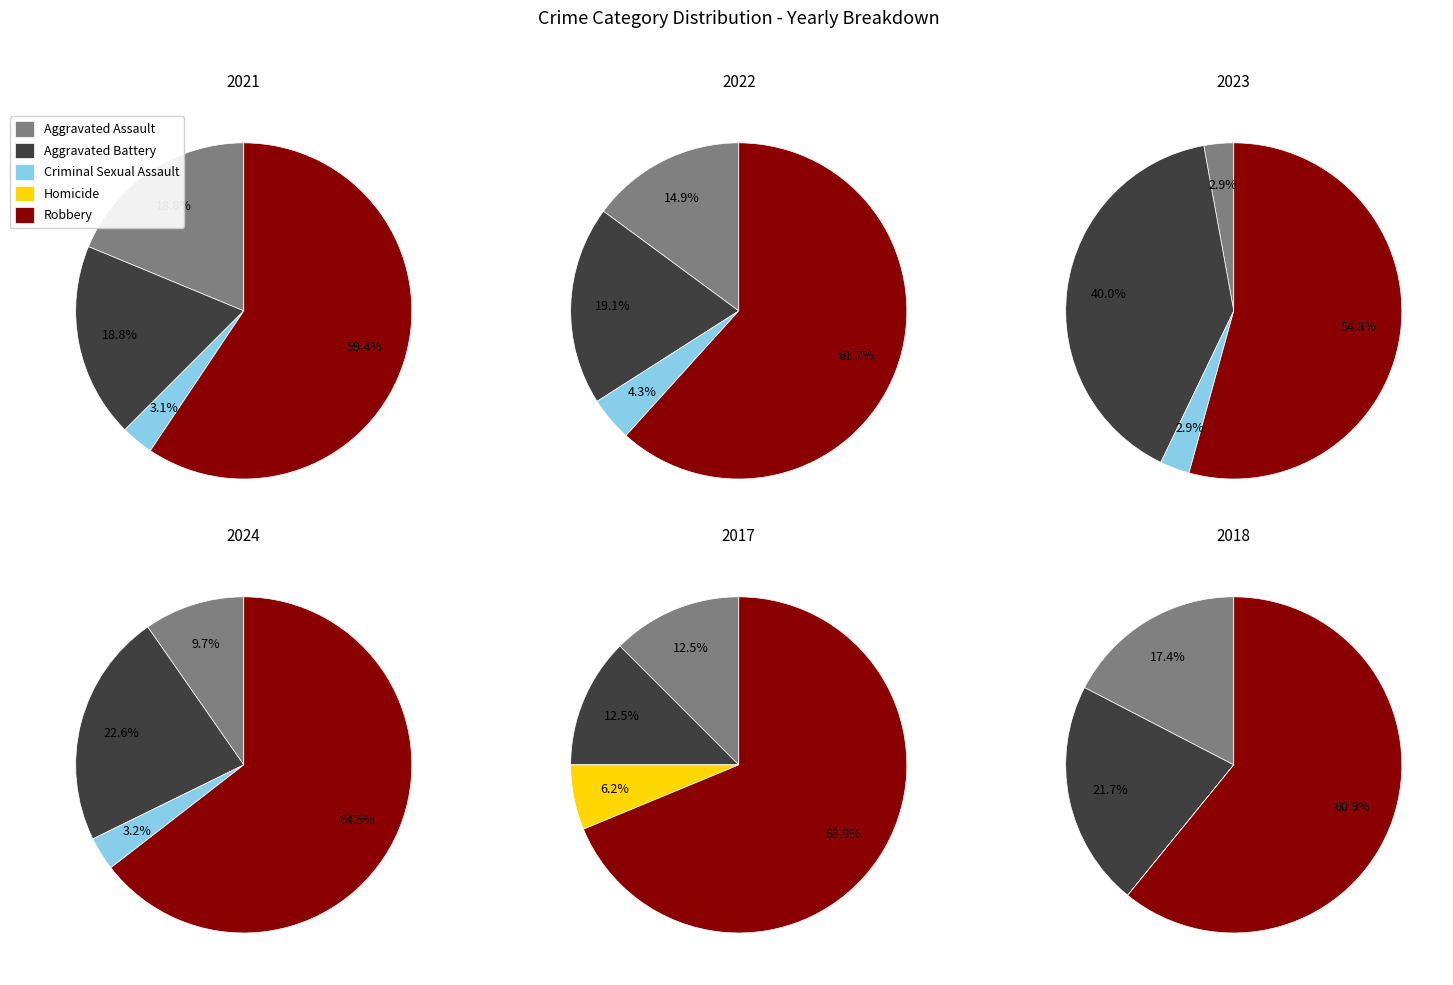

To the nearest percent, what is the combined percentage of values_2017 and values_2023?

62%